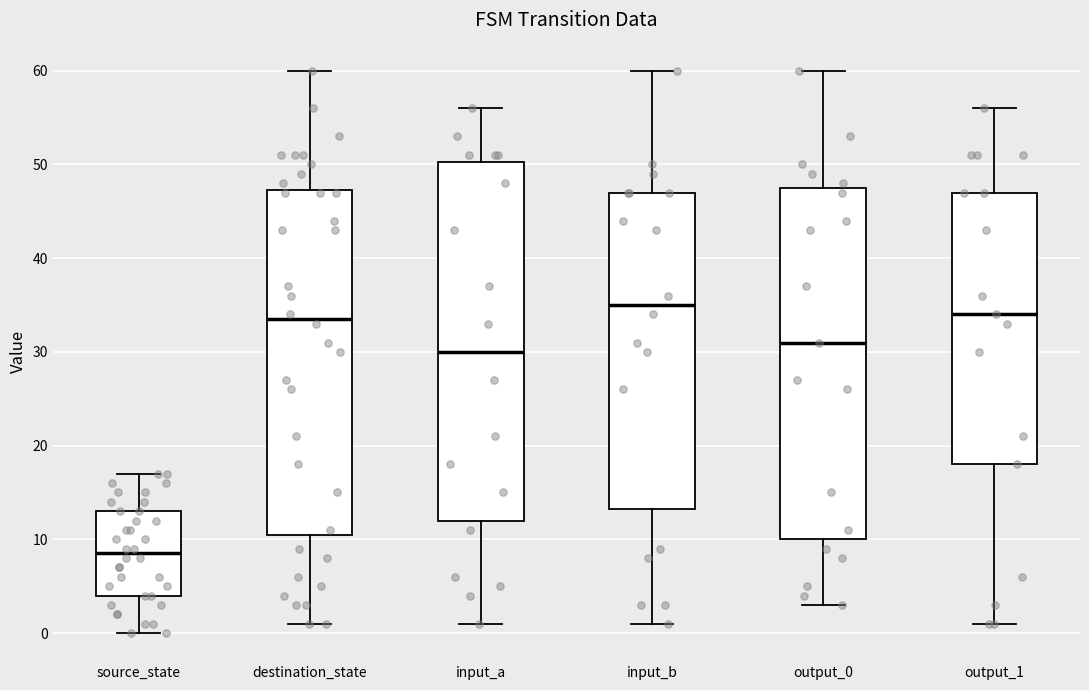

Where is the upper edge of the box for destination_state on the y-axis? The values are not printed on the chart, so give them approximately, as read against the axis.

47